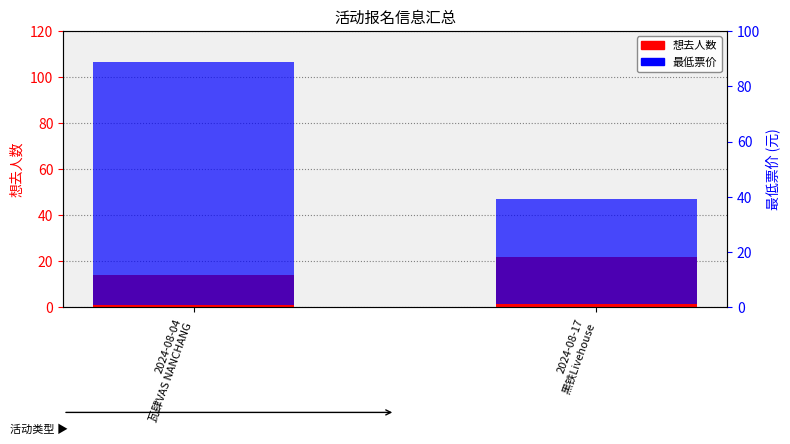

Reading left to right, what are all the values shown in this chart?

想去人数: 2024-08-04
瓦肆VAS NANCHANG=14	2024-08-17
黑铁Livehouse=22
最低票价: 2024-08-04
瓦肆VAS NANCHANG=88	2024-08-17
黑铁Livehouse=38